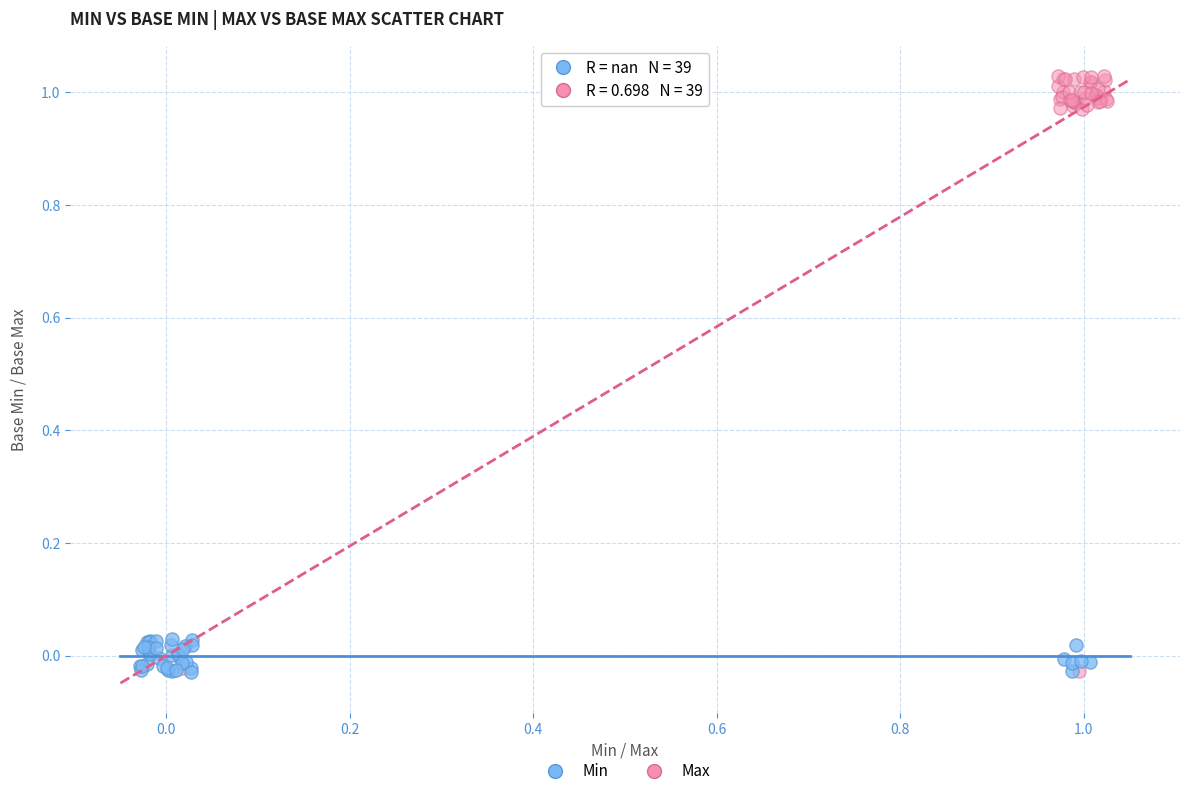

What are all the series names shown in the legend?

Min, Max